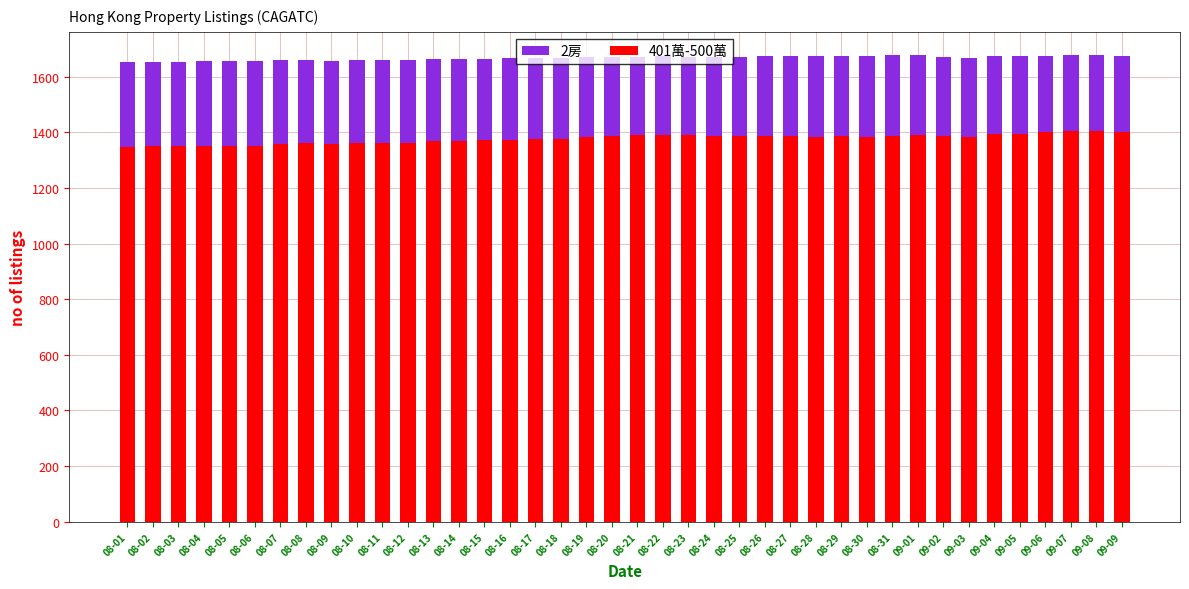

Rank the categories by 401萬-500萬 value from lowest to highest.

08-01, 08-05, 08-02, 08-03, 08-04, 08-06, 08-07, 08-09, 08-08, 08-11, 08-12, 08-10, 08-14, 08-13, 08-16, 08-15, 08-17, 08-18, 09-03, 08-19, 08-30, 08-28, 08-27, 08-29, 08-20, 08-24, 08-25, 09-02, 08-26, 08-31, 08-21, 08-23, 09-01, 08-22, 09-04, 09-05, 09-06, 09-09, 09-07, 09-08